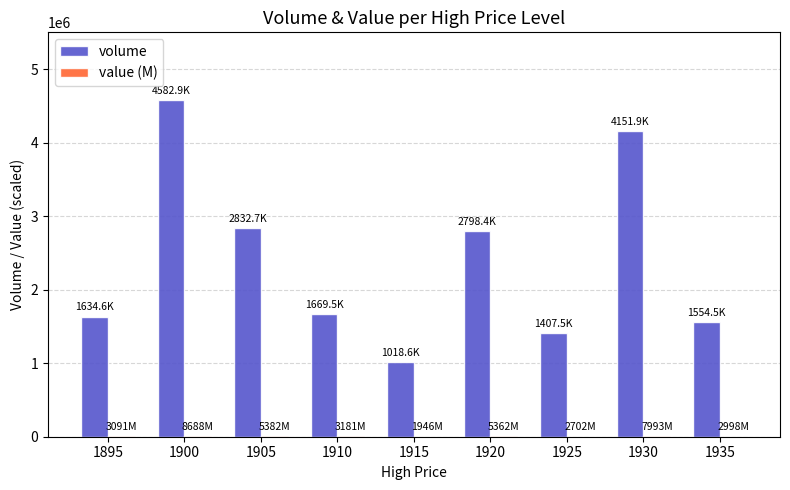

Which series has the largest total across all categories?

volume